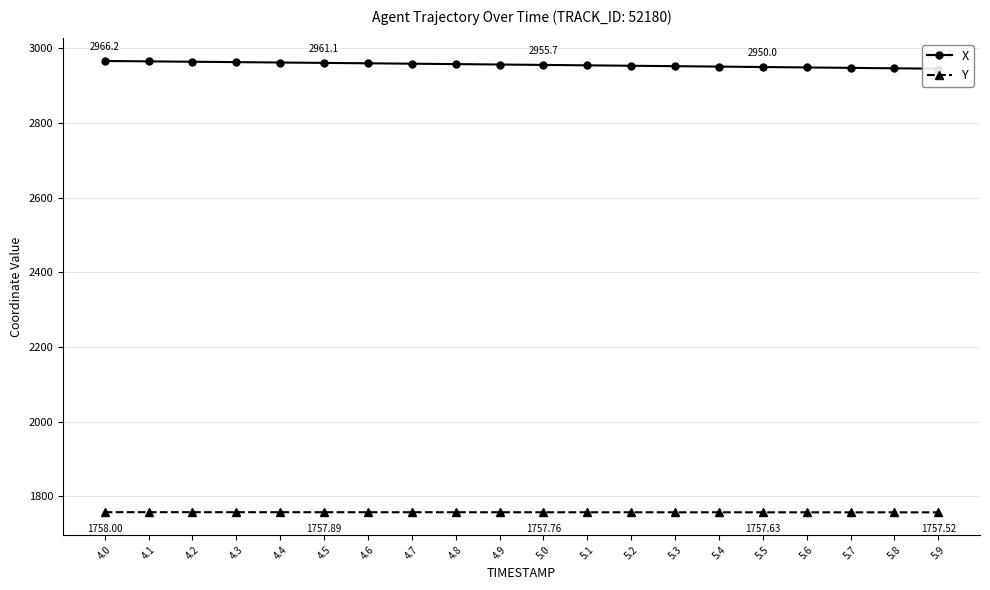

List the labels in order of Y value, largest first.

4.0, 4.1, 4.2, 4.3, 4.4, 4.5, 4.6, 4.7, 4.8, 4.9, 5.0, 5.1, 5.2, 5.3, 5.4, 5.5, 5.6, 5.7, 5.8, 5.9